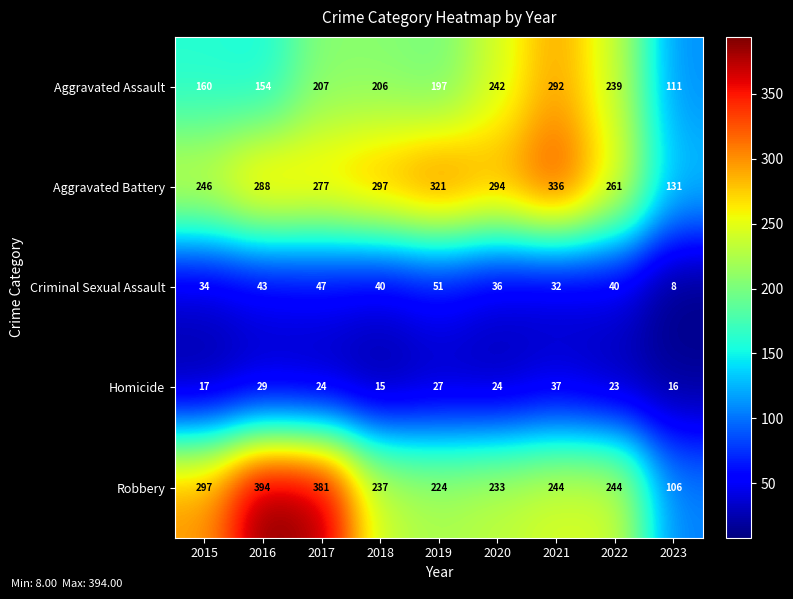

Between 2016 and 2022, which series saw the biggest shift?

Robbery